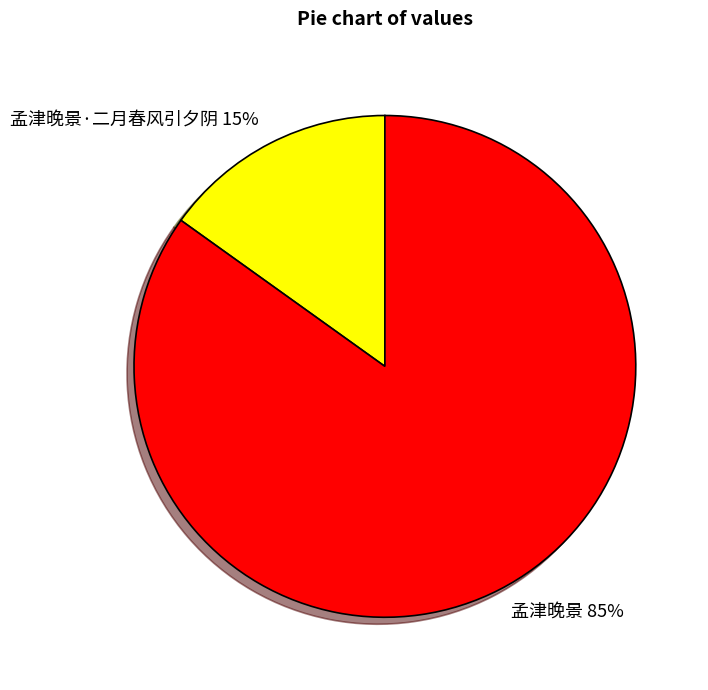

How many slices are in this pie chart?

2